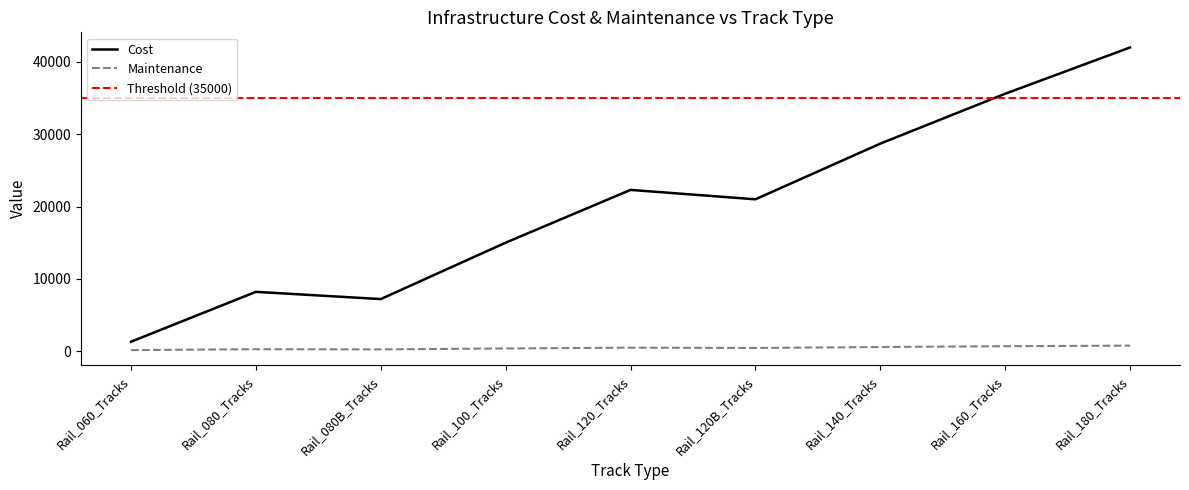

Reading left to right, extract all data points from this chart.

Cost: 1300	8200	7200	15000	22300	21000	28700	35600	42000
Maintenance: 140	270	240	370	480	440	570	680	760